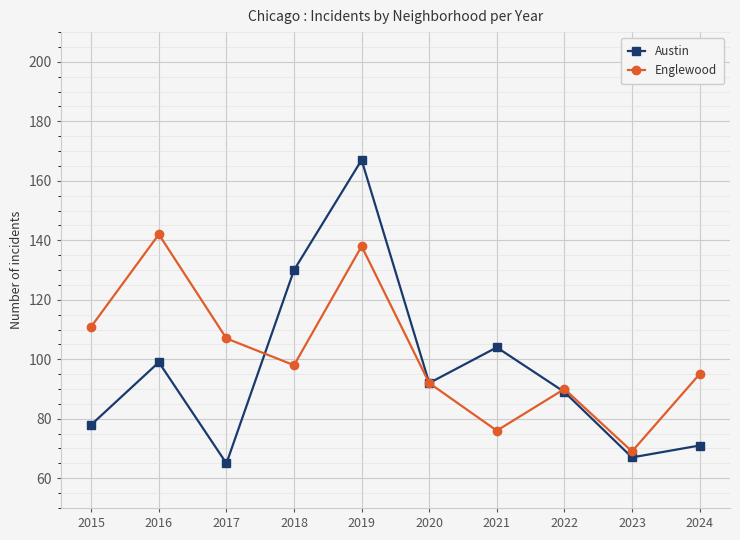

What is the total value across all series at 2022?

179